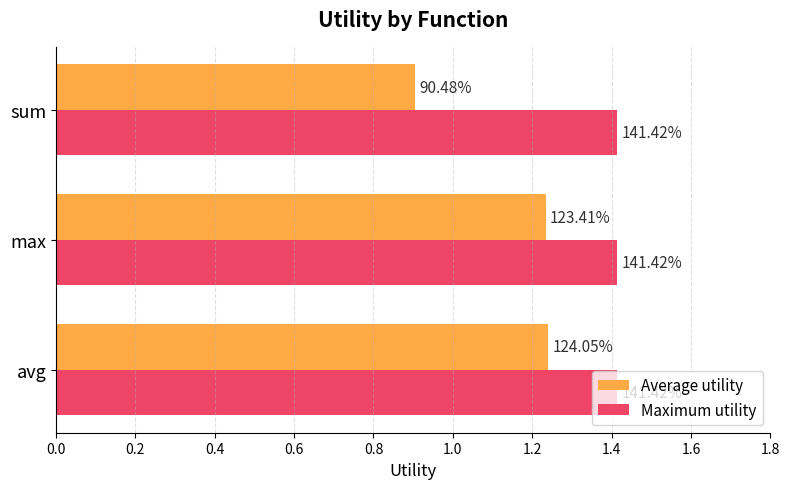

What are all the series names shown in the legend?

Average utility, Maximum utility